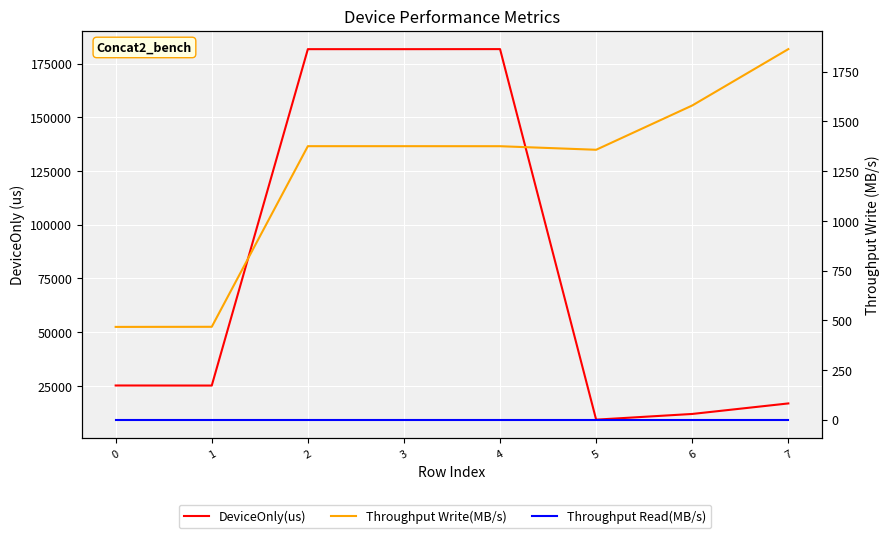

True or false: Throughput Read(MB/s) and DeviceOnly(us) cross at least once.

False